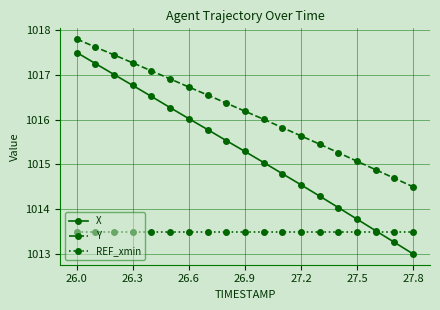

What is the difference between the maximum and minimum values in the Y series?

3.3